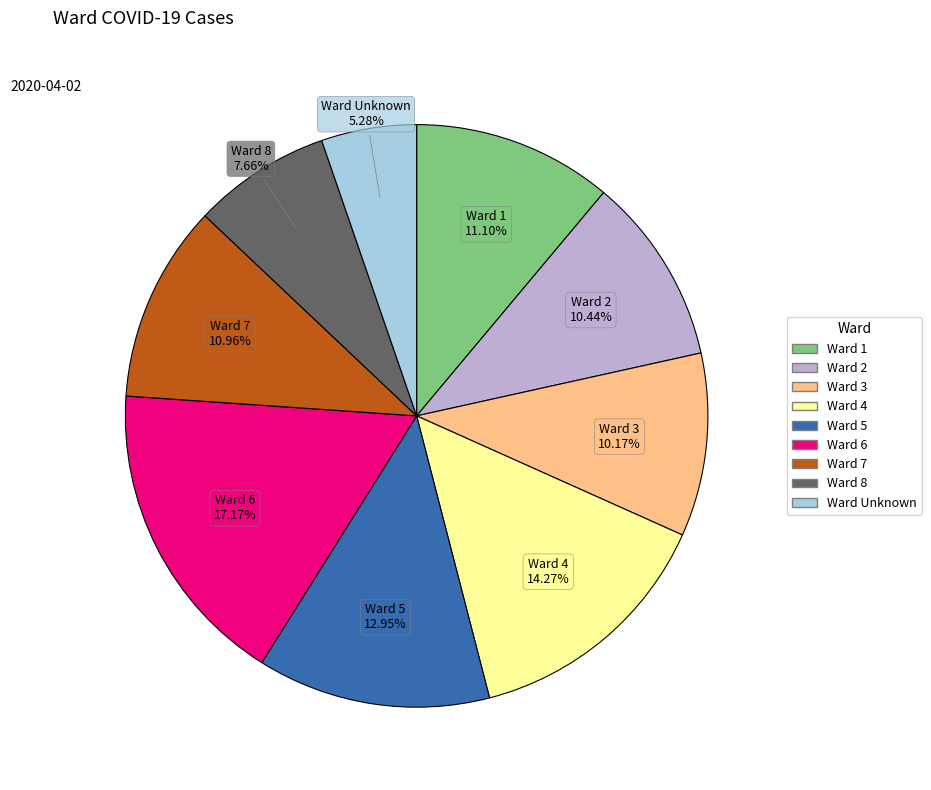

Is there any slice that represents more than half of the pie?

No